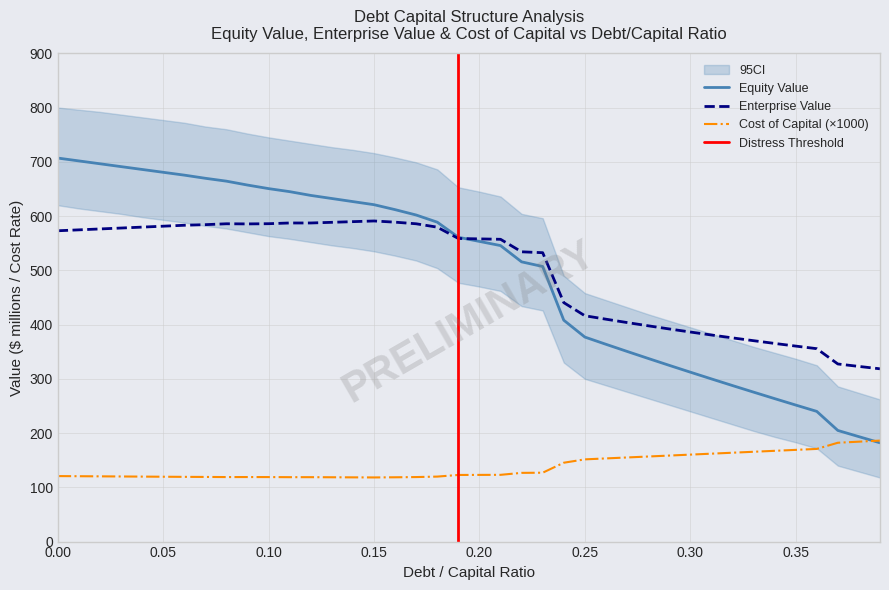

What is the greatest value displayed?

706.9